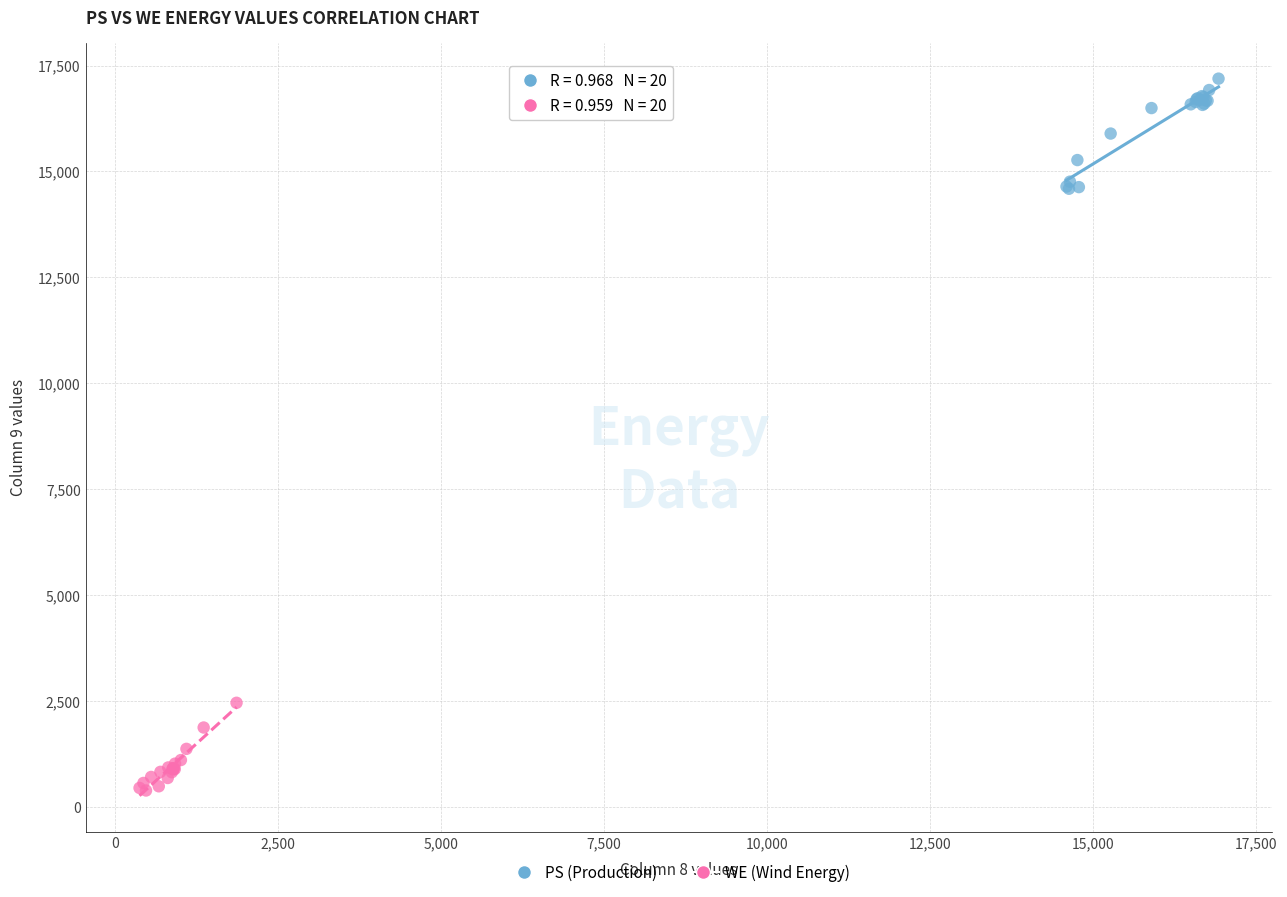

Which series contains the lowest Y value?

WE (Wind Energy)